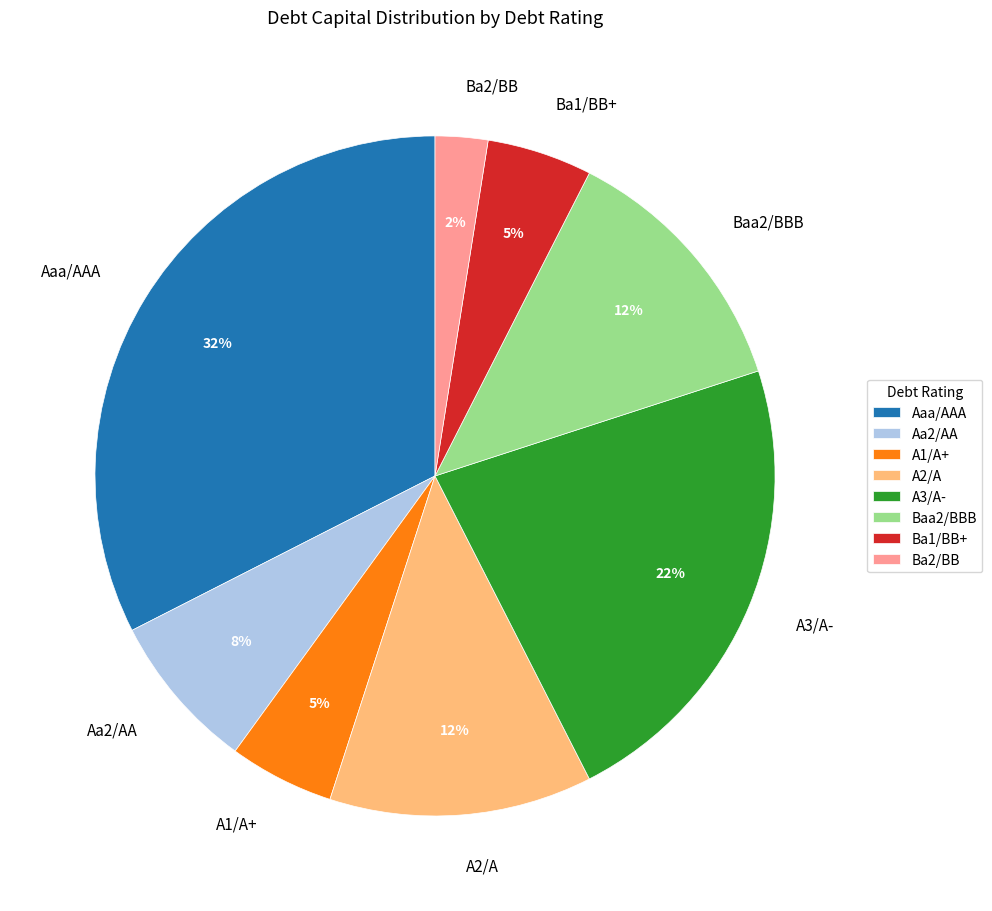

To the nearest percent, what is the difference between the largest and smallest slice percentages?

30%